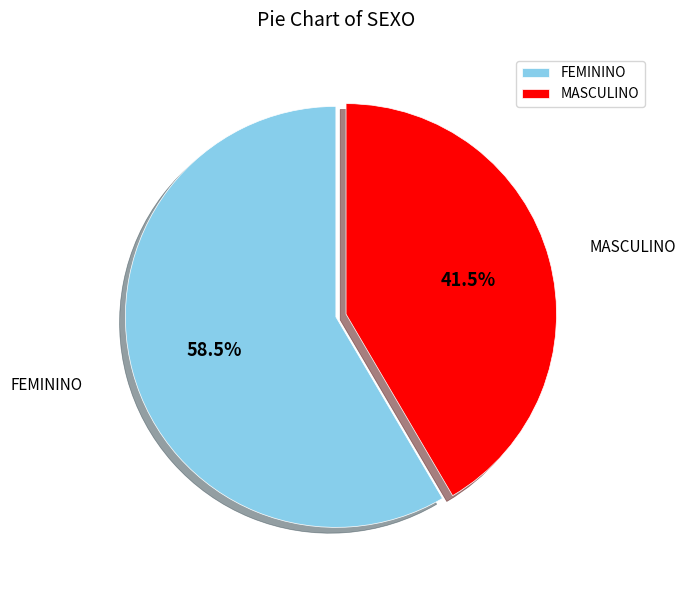

Which slice represents more than half of the pie?

FEMININO